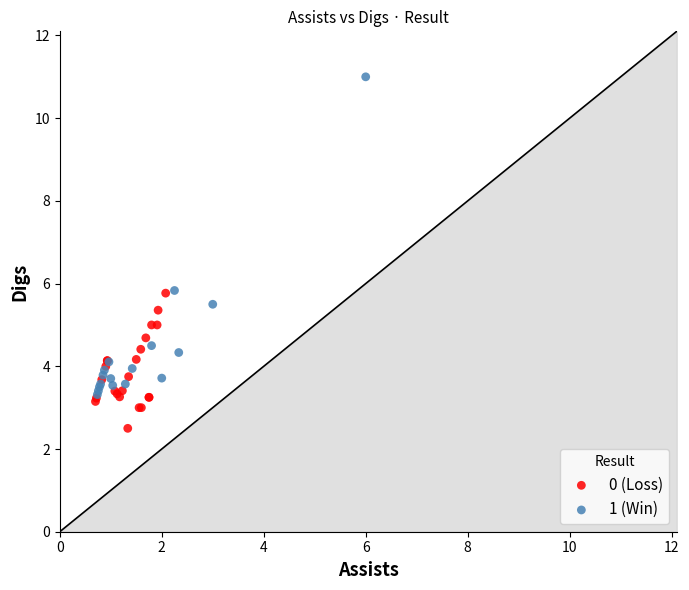

Which series has the widest spread of Y values?

1 (Win)